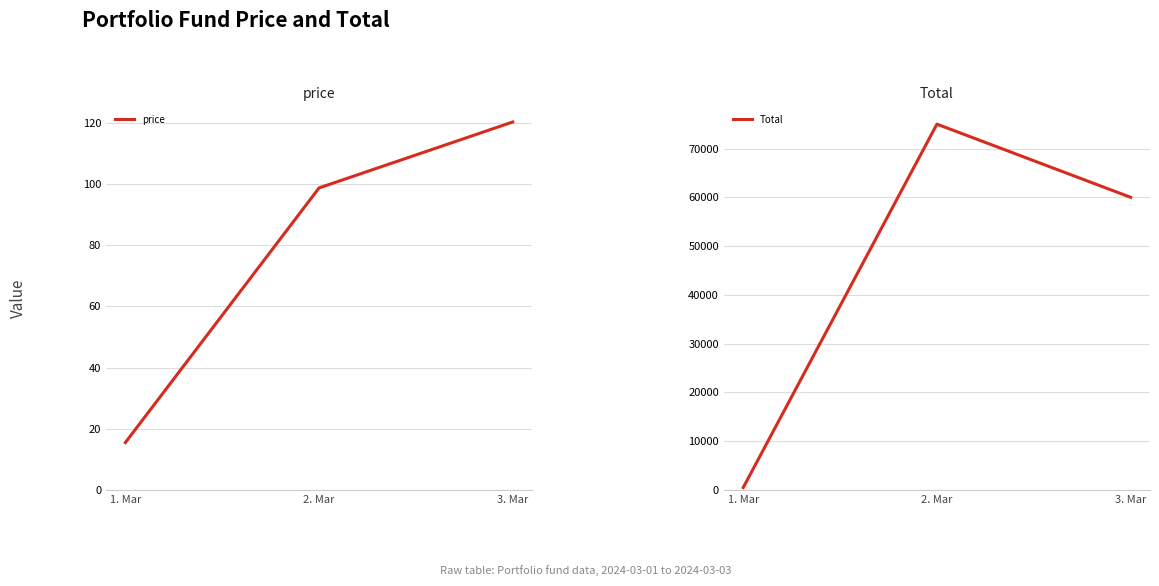

What is the difference between the highest and lowest values at 3. Mar?

59879.7